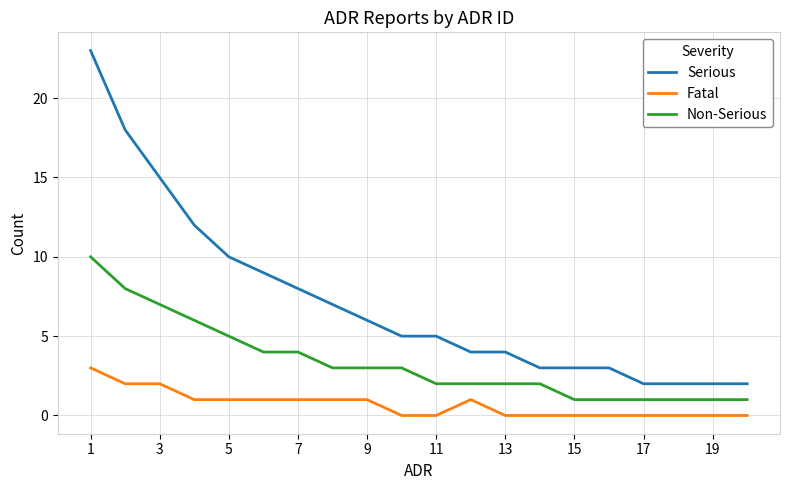

List the series in order of their overall mean, lowest first.

Fatal, Non-Serious, Serious